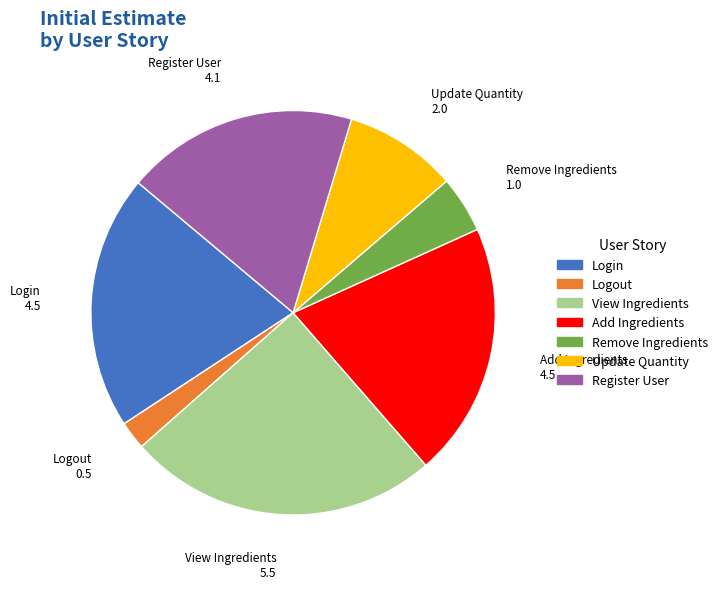

Is it true that Login is 10% of the pie?

False